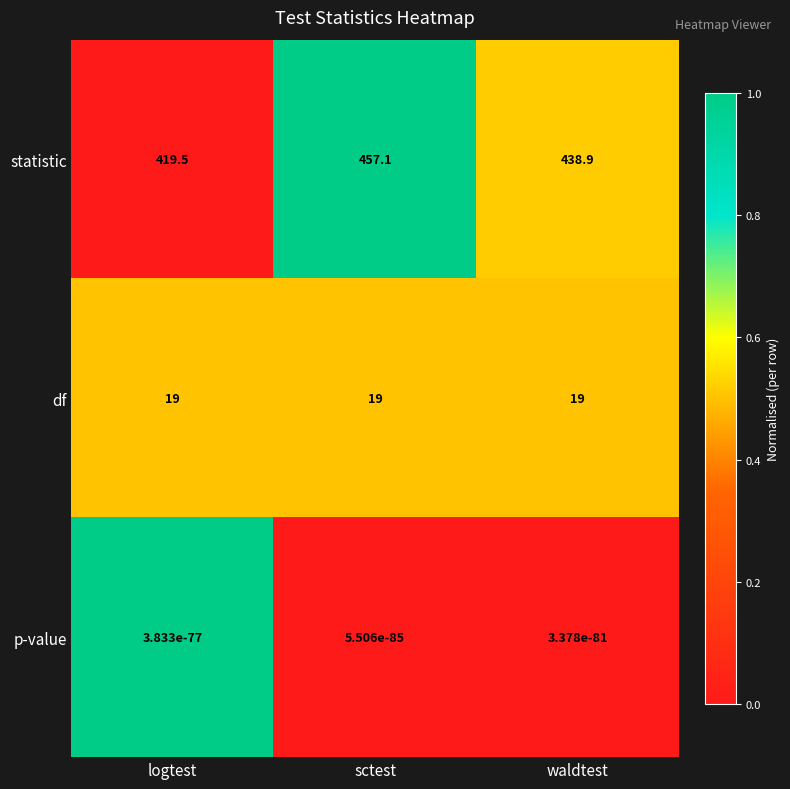

At how many categories does at least one series exceed 0?

3